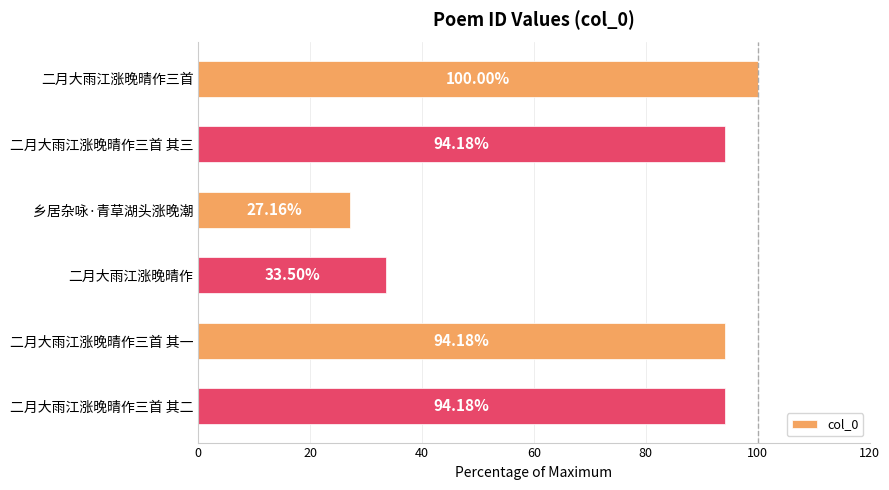

At which category does the chart reach its minimum across all series?

乡居杂咏·青草湖头涨晚潮